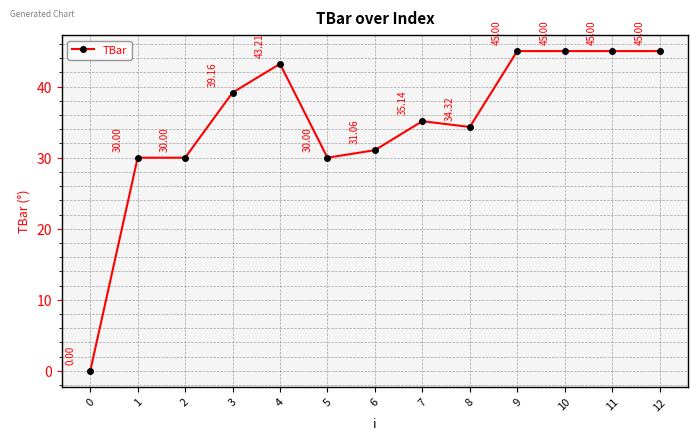

Where does the data first go above 35?

3